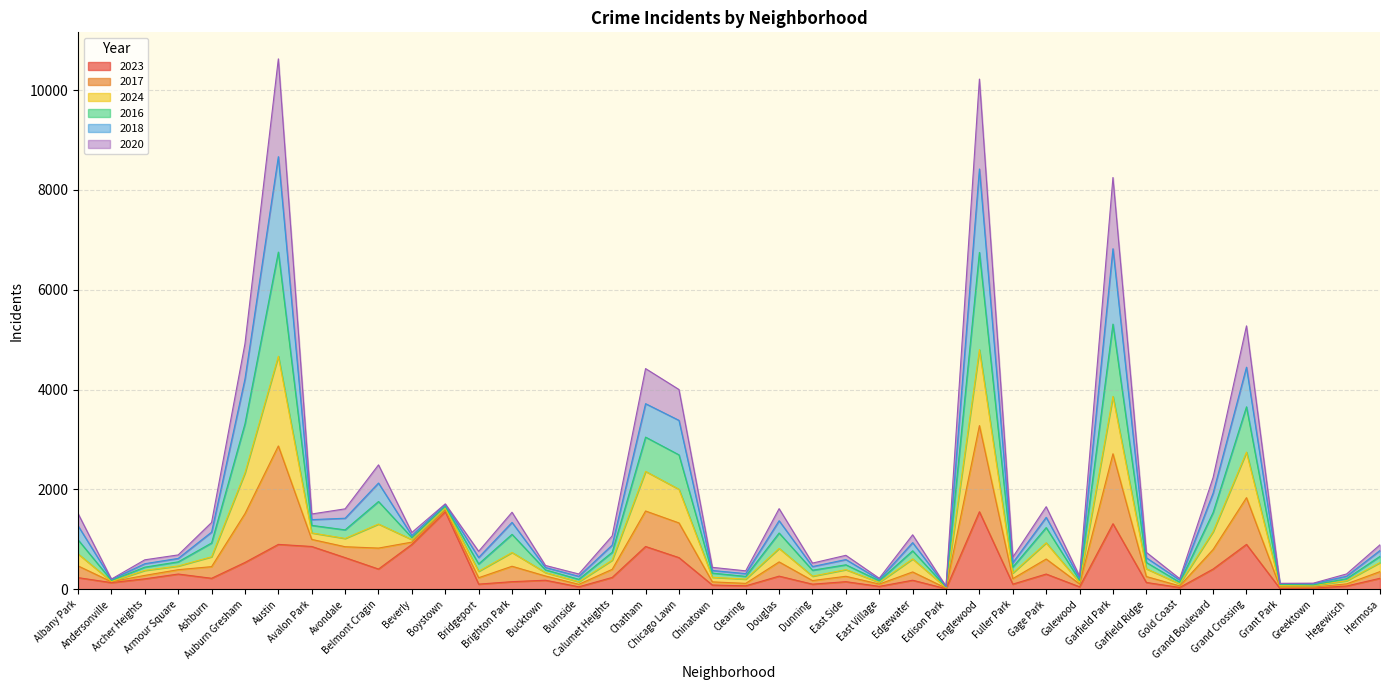

What position from the left is Galewood?

31